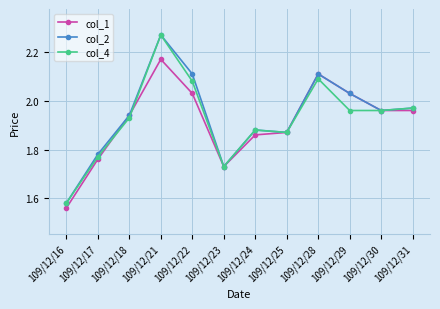

Where is col_4 nearest to the value 1?

109/12/16